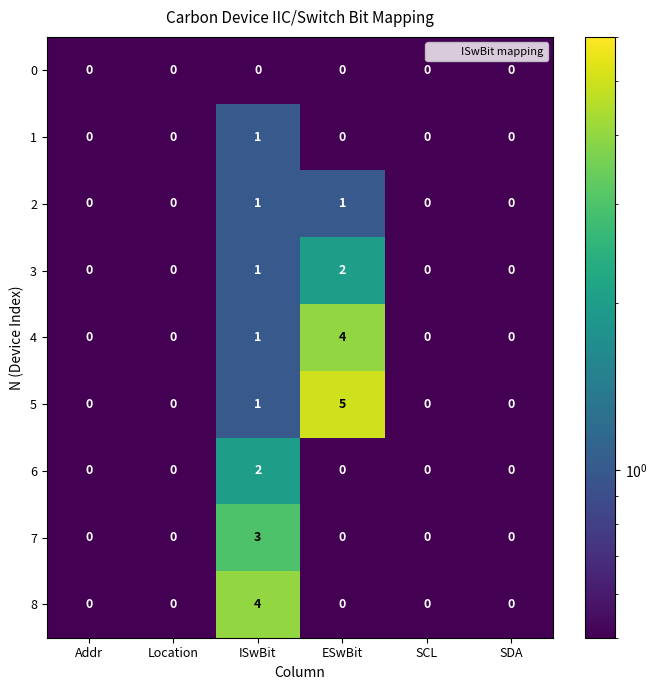

What is the sum of all 3 values?

3